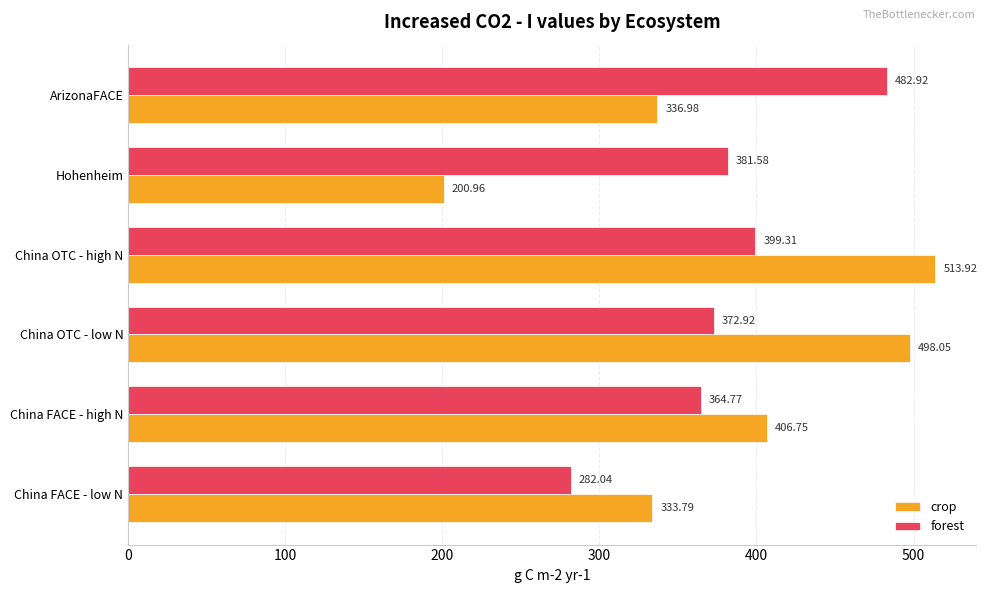

At which label does forest reach its peak?

ArizonaFACE